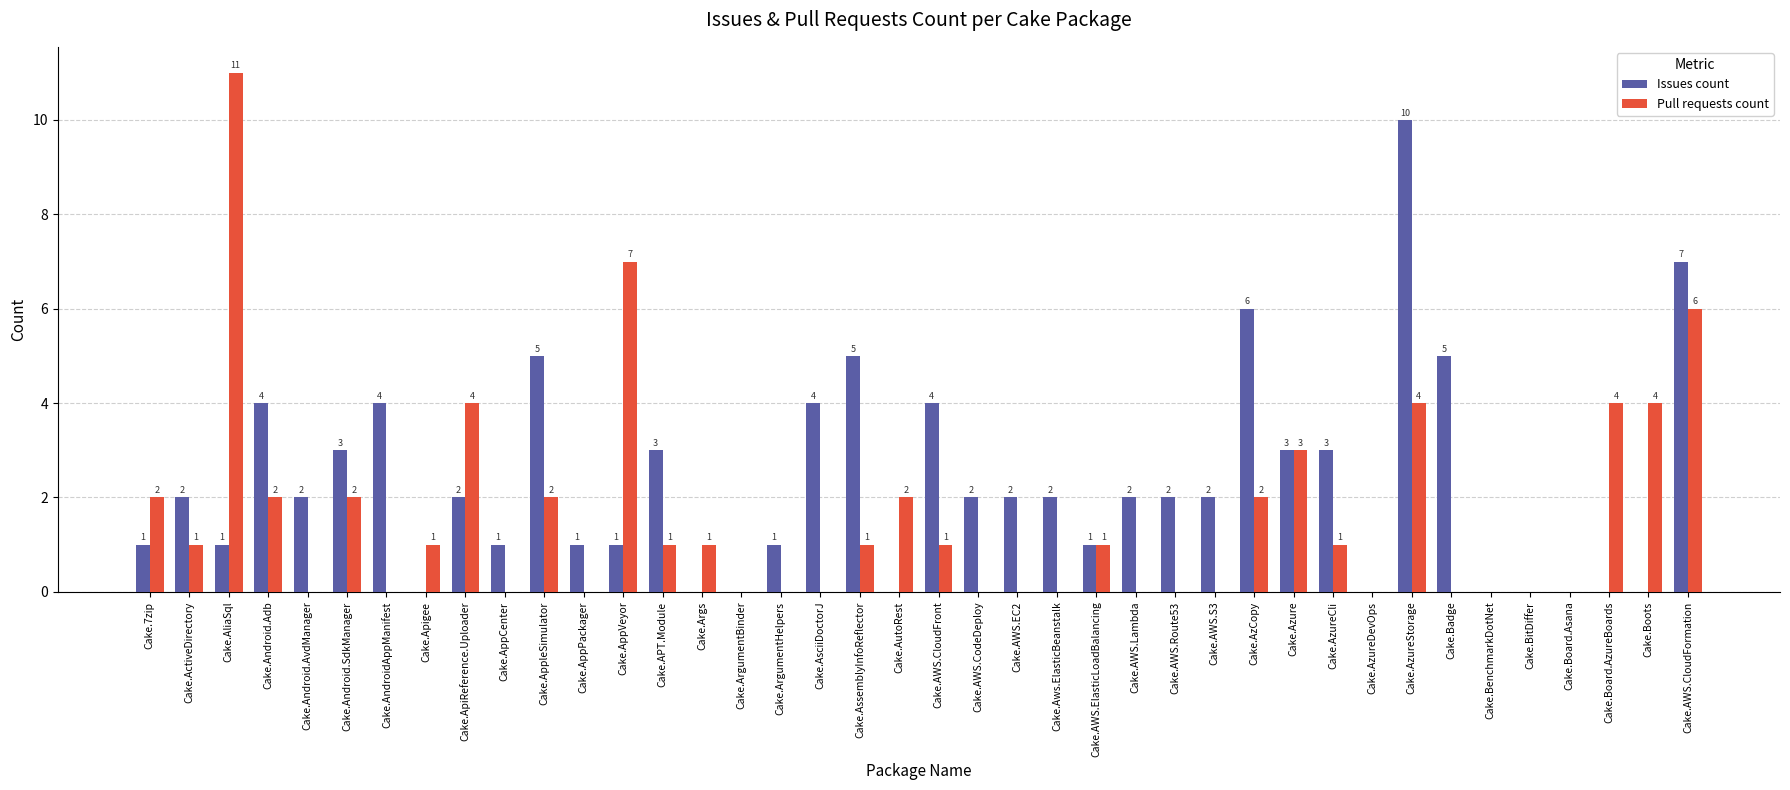

The Issues count series shows 2 at Cake.AWS.EC2. True or false?

True